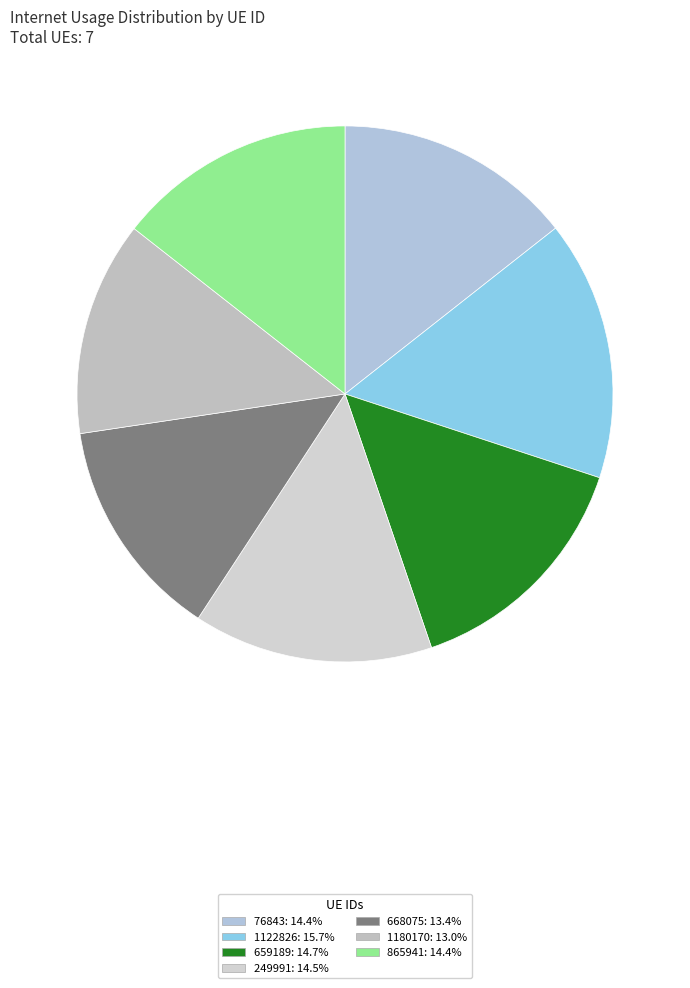

How many segments does this pie chart have?

7